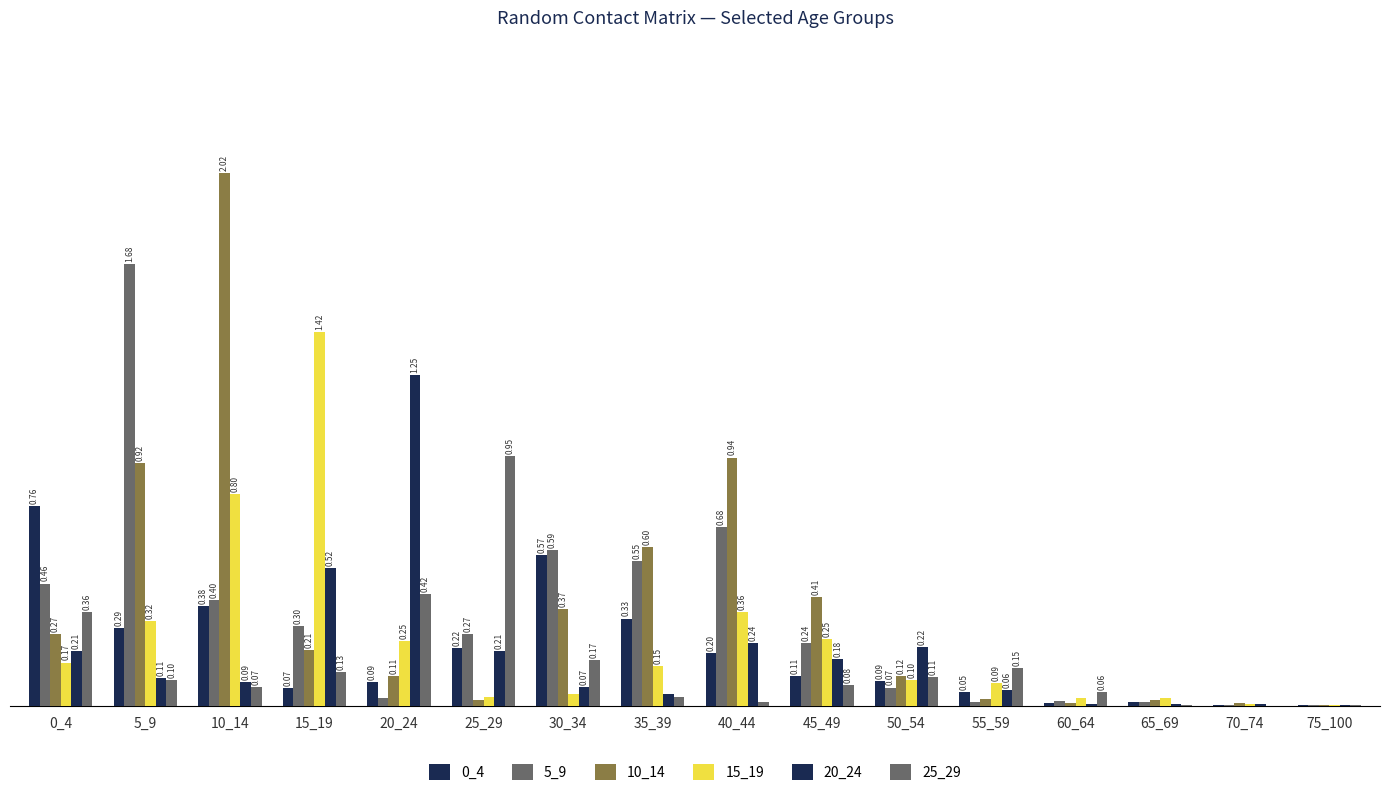

What is the value of the 10_14 bar at the 10th from the left?

0.4